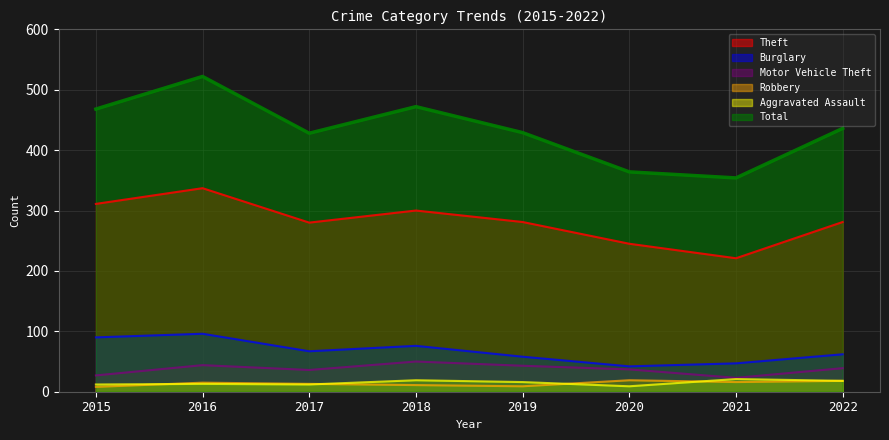

Is the value of Burglary at 2015 greater than the value of Motor Vehicle Theft at 2018?

Yes